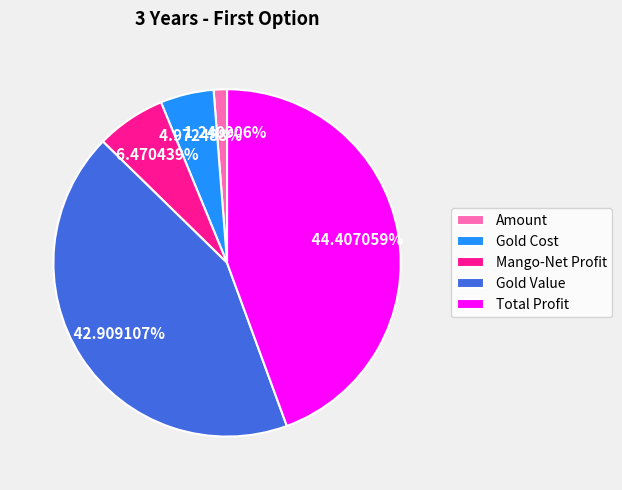

Between Amount and Total Profit, which is larger?

Total Profit